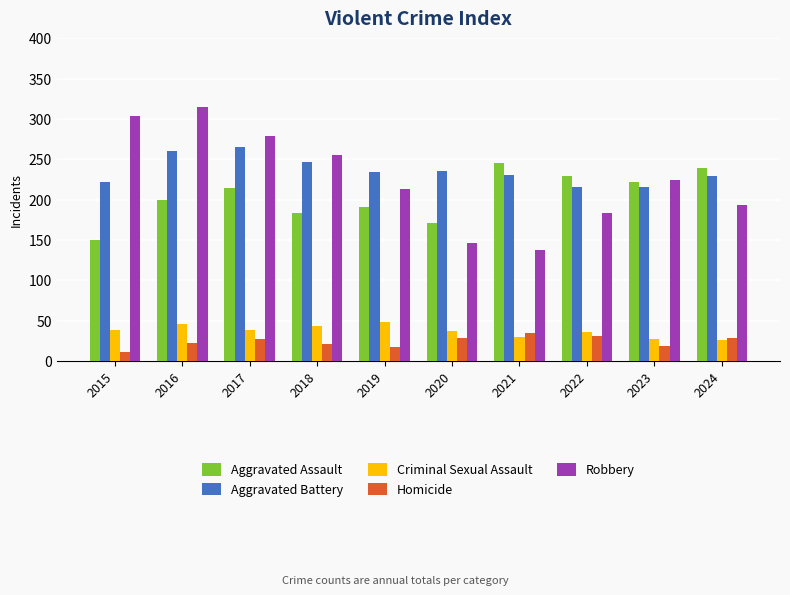

True or false: Criminal Sexual Assault has a value of 52 at 2022.

False